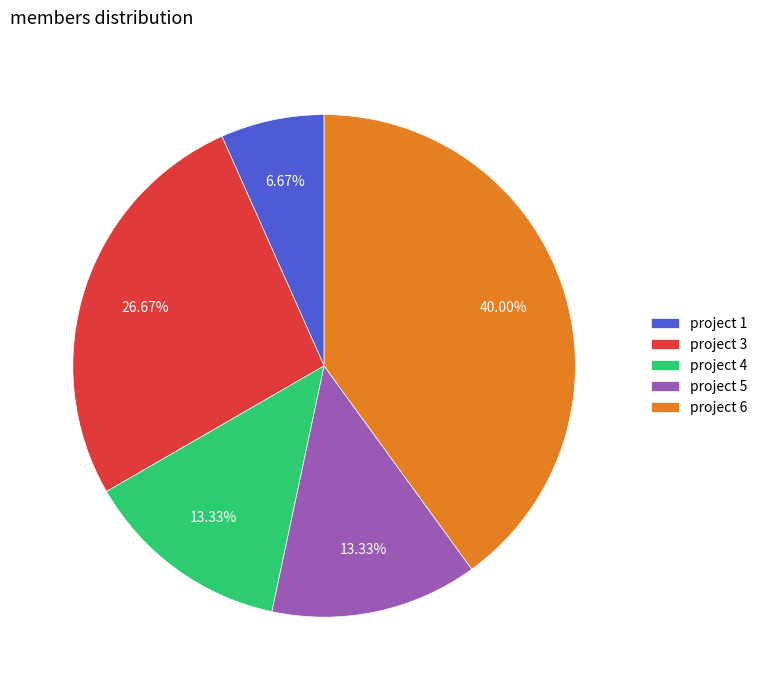

Does any single category account for the majority?

No